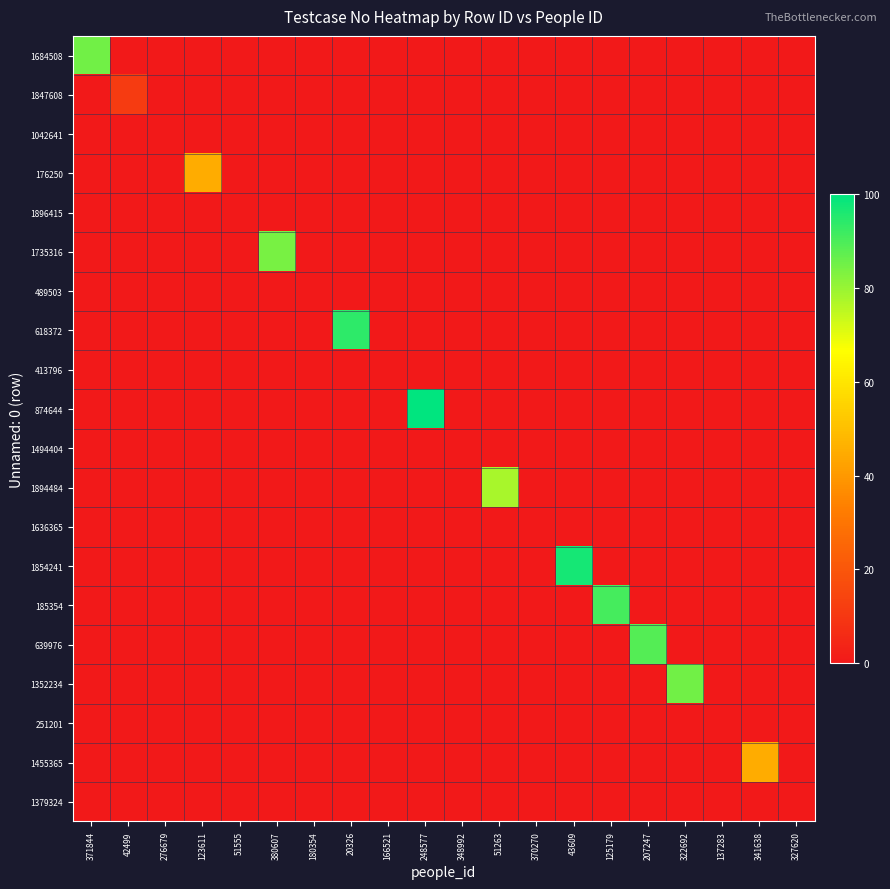

At which category is the sum across all series the highest?

248577